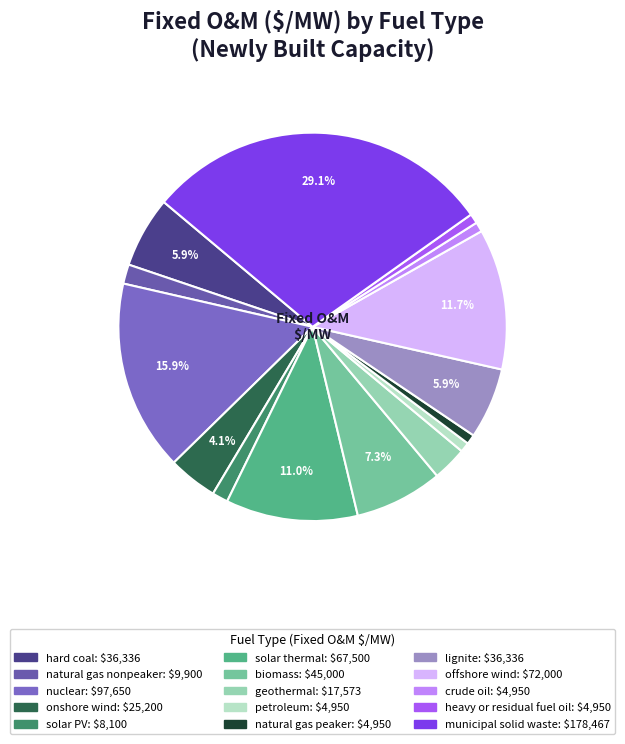

To the nearest percent, what portion does petroleum represent?

1%